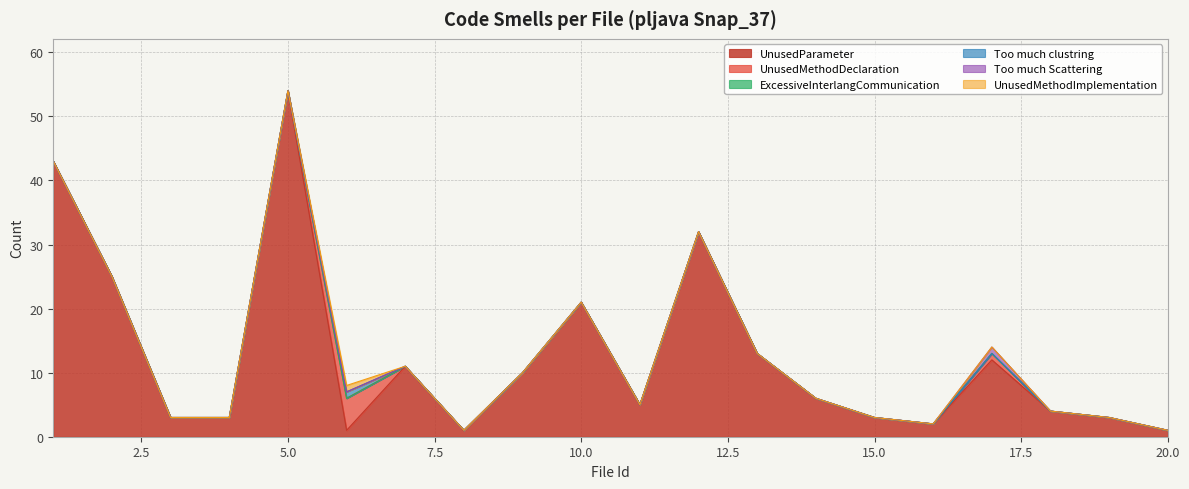

What is the value of the UnusedParameter point at the 11th from the left?

5